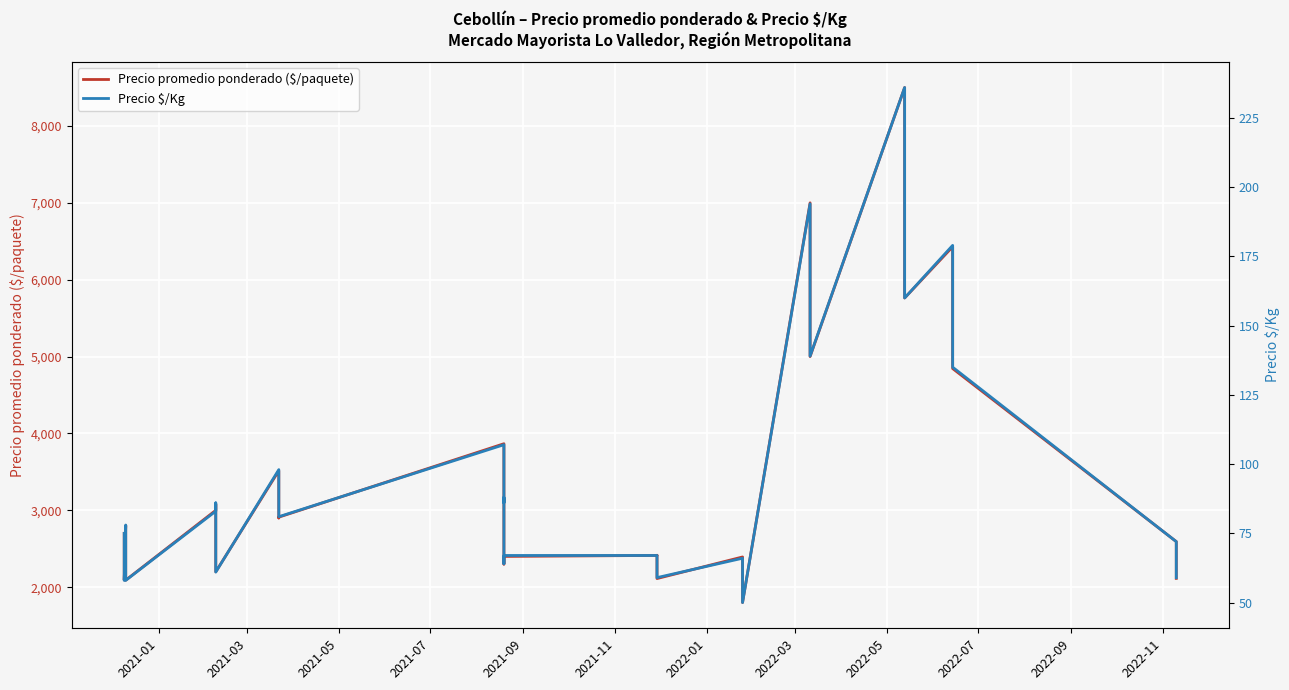

What is the sum of all Precio $/Kg values?

3847